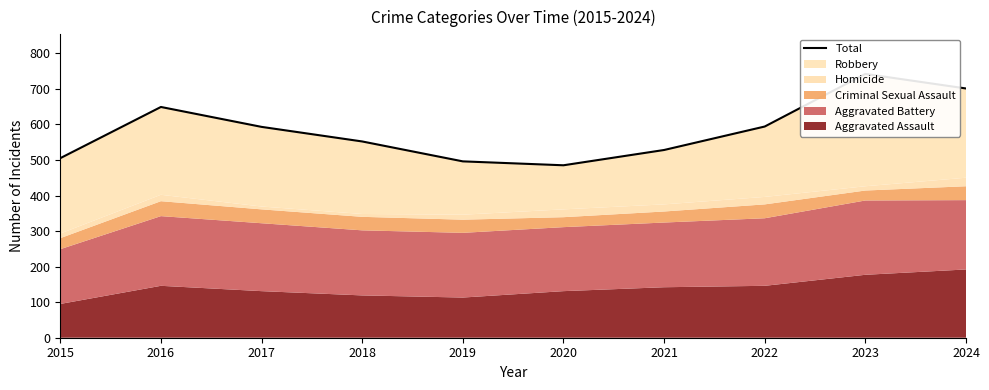

What is the difference between the maximum and minimum values?

257